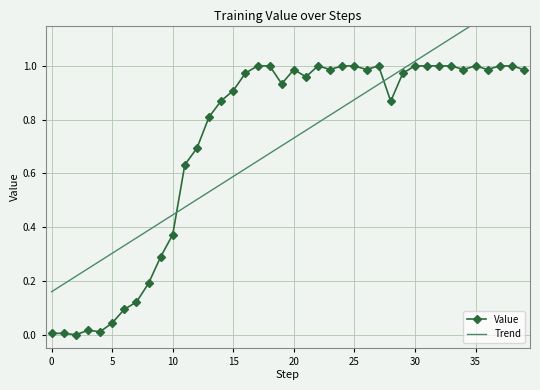

The Value series shows 1.0 at 30. True or false?

True